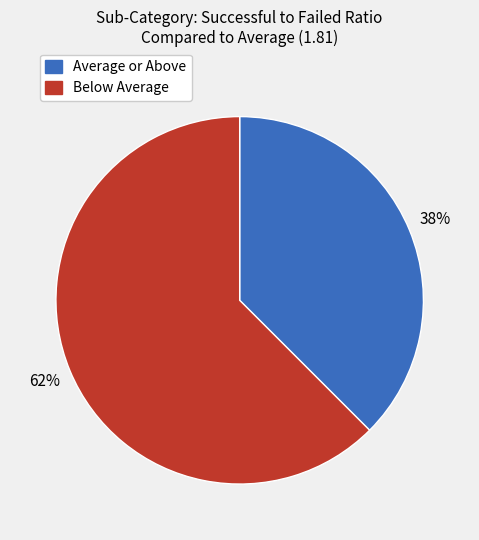

Is there a majority slice in this chart?

Yes